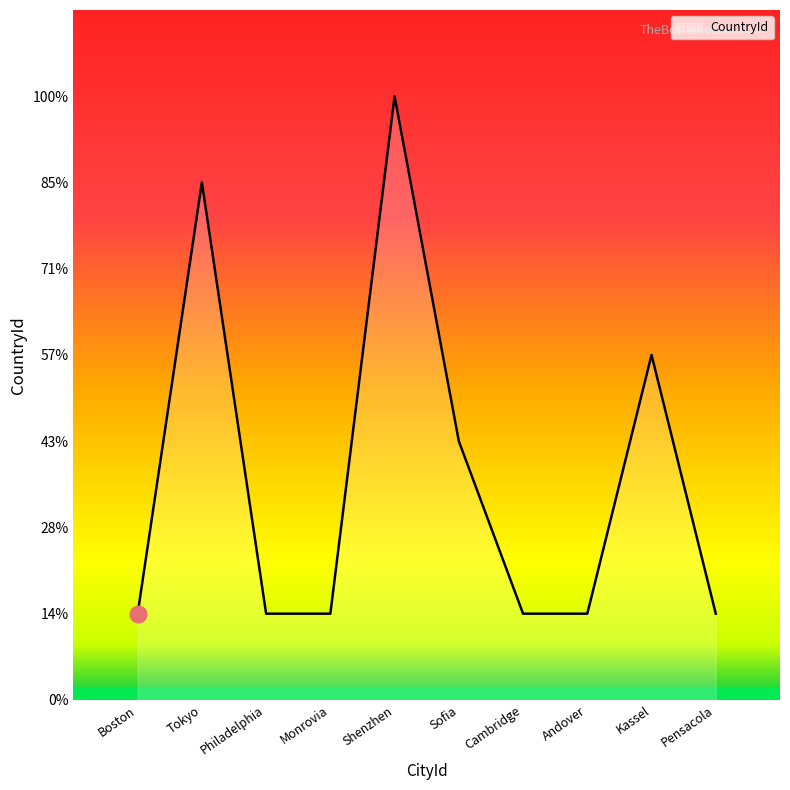

What is the change in value from Boston to Kassel?

+3